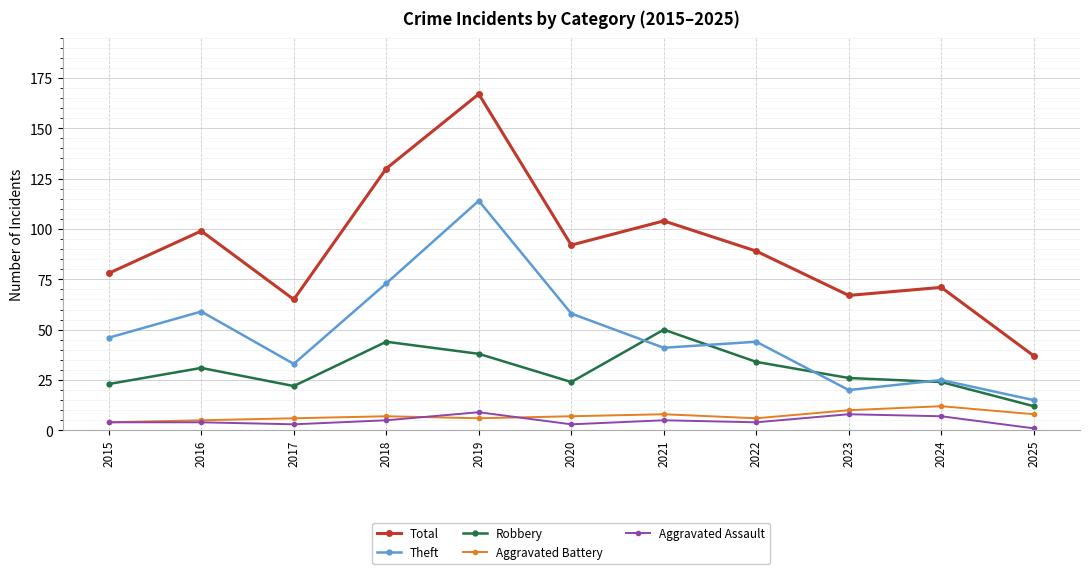

Where is the first local minimum for Theft?

2017